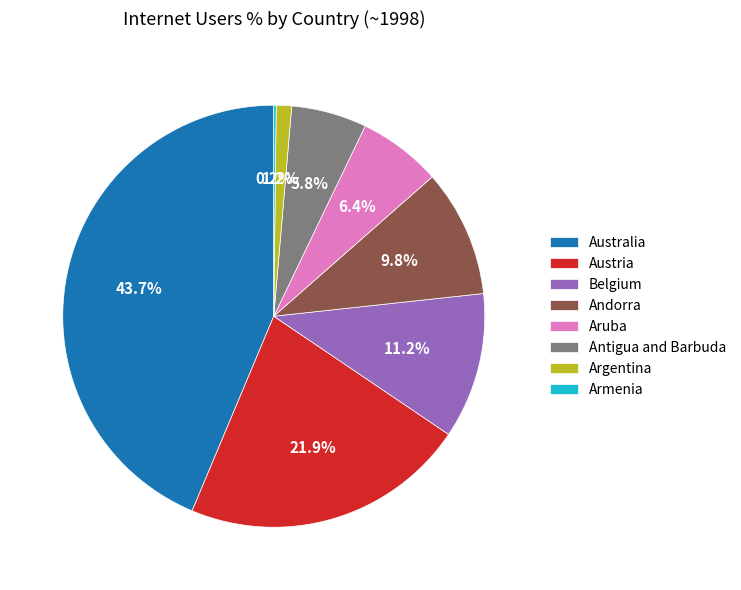

Which slice is the largest?

Australia